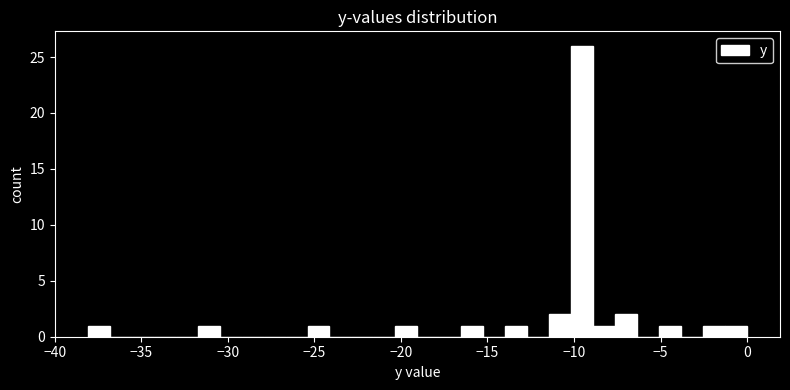

Around what value on the x-axis is the tallest bar? Give the approximate position of its centre, as read against the axis.

-9.5